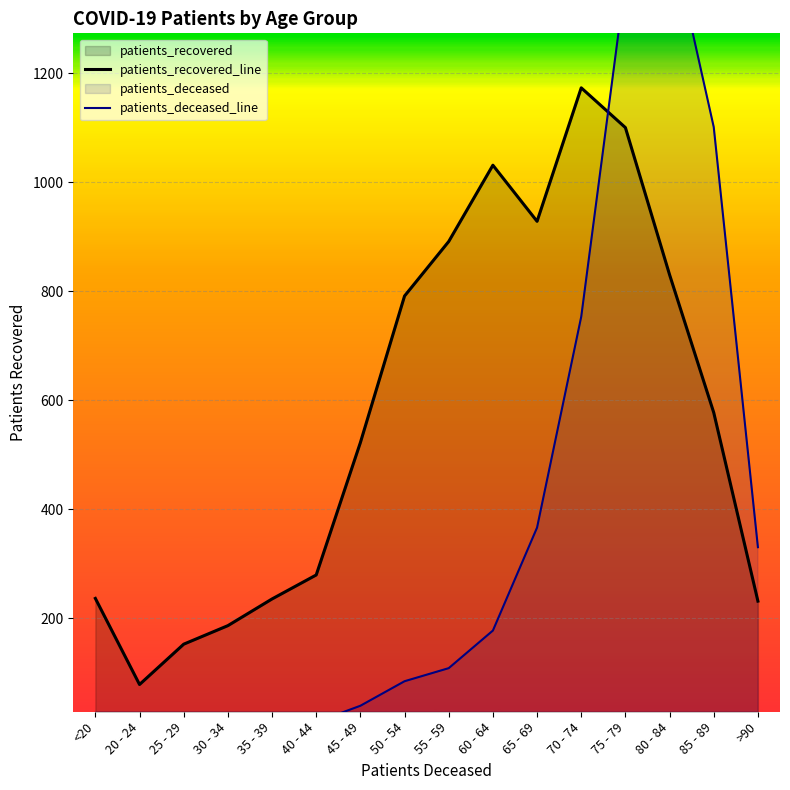

What position from the right is 65 - 69?

6